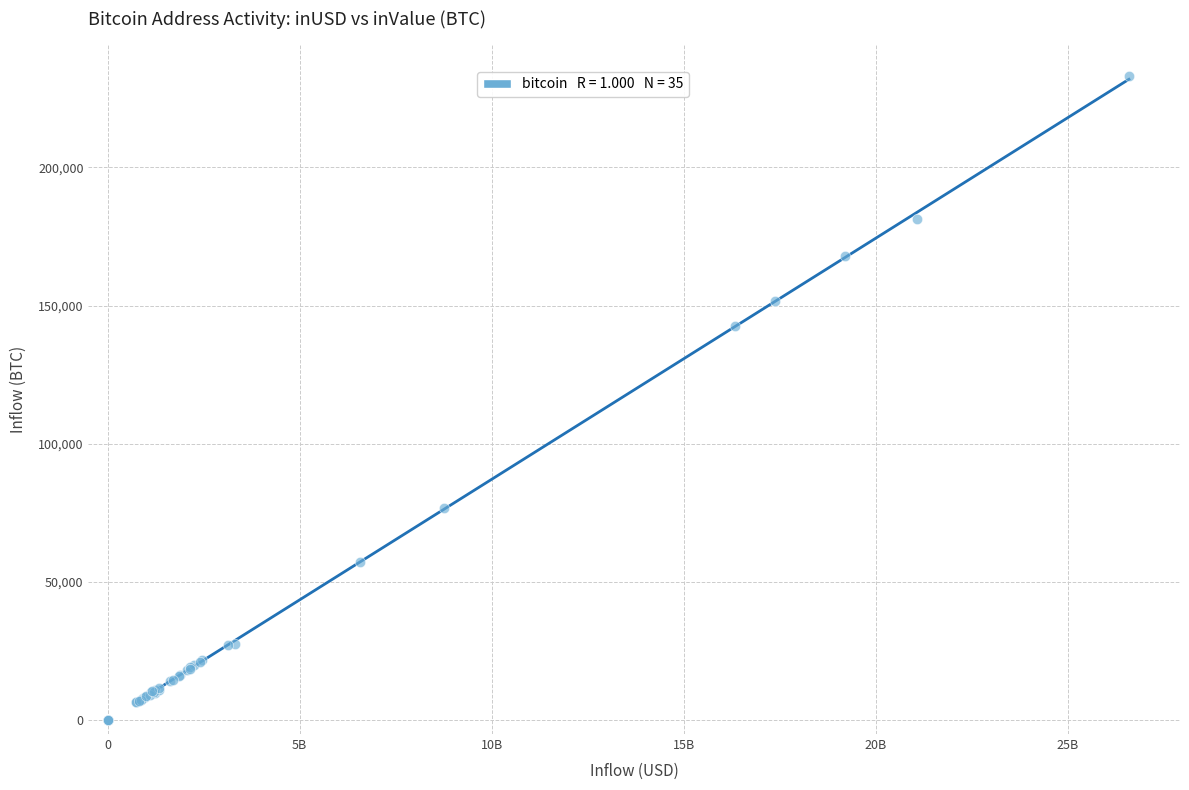

What Y value in the scatter plot is closest to 116452?

142603.5